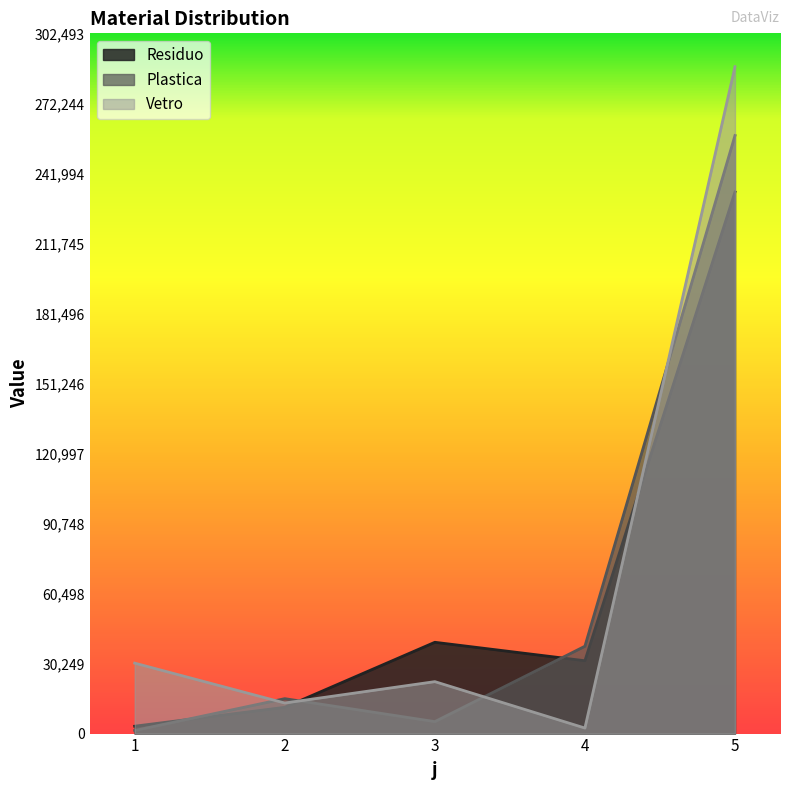

What are all the series names shown in the legend?

Residuo, Plastica, Vetro